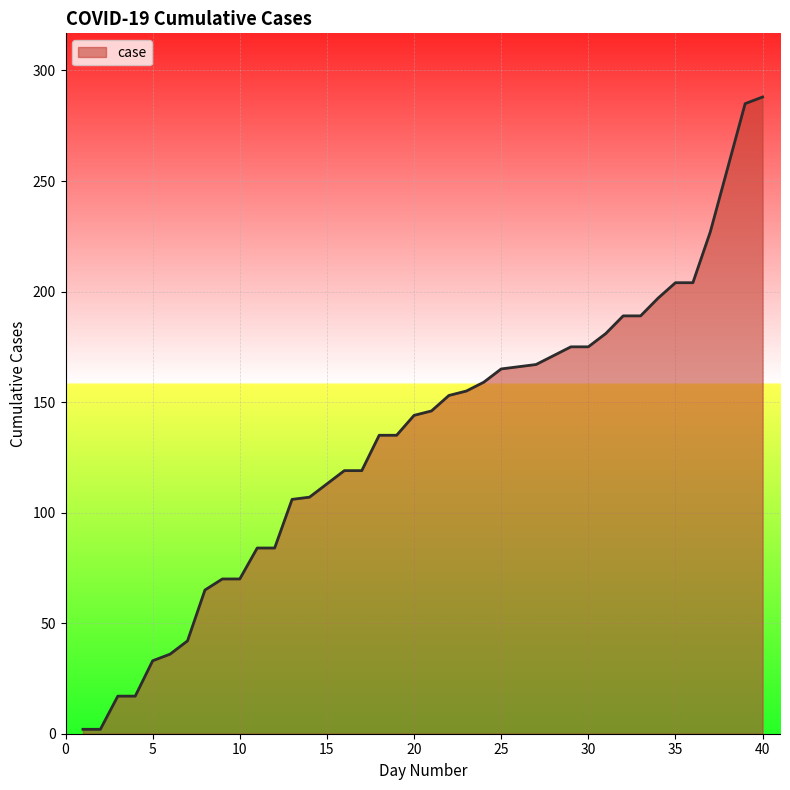

What is the difference between the maximum and minimum values?

286